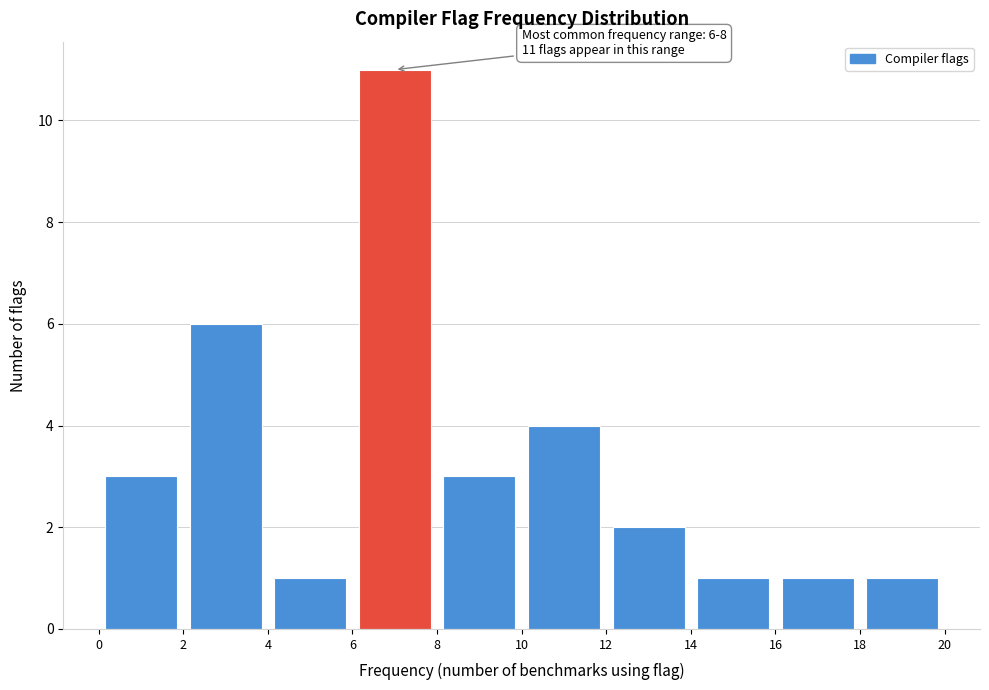

Over which range of the x-axis is the bar tallest?

6 to 8